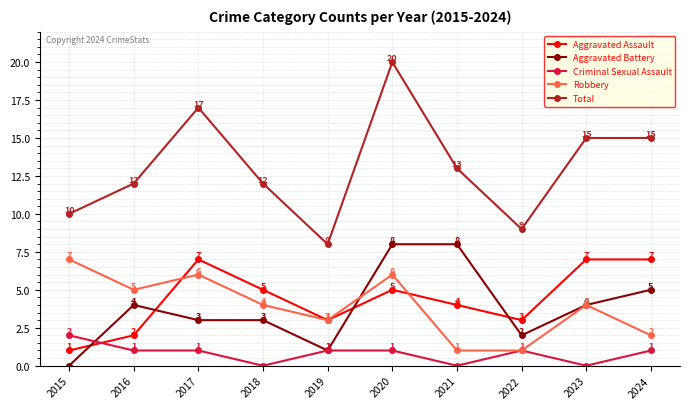

Reading left to right, transcribe all the data shown in this chart.

Aggravated Assault: 1	2	7	5	3	5	4	3	7	7
Aggravated Battery: 0	4	3	3	1	8	8	2	4	5
Criminal Sexual Assault: 2	1	1	0	1	1	0	1	0	1
Robbery: 7	5	6	4	3	6	1	1	4	2
Total: 10	12	17	12	8	20	13	9	15	15